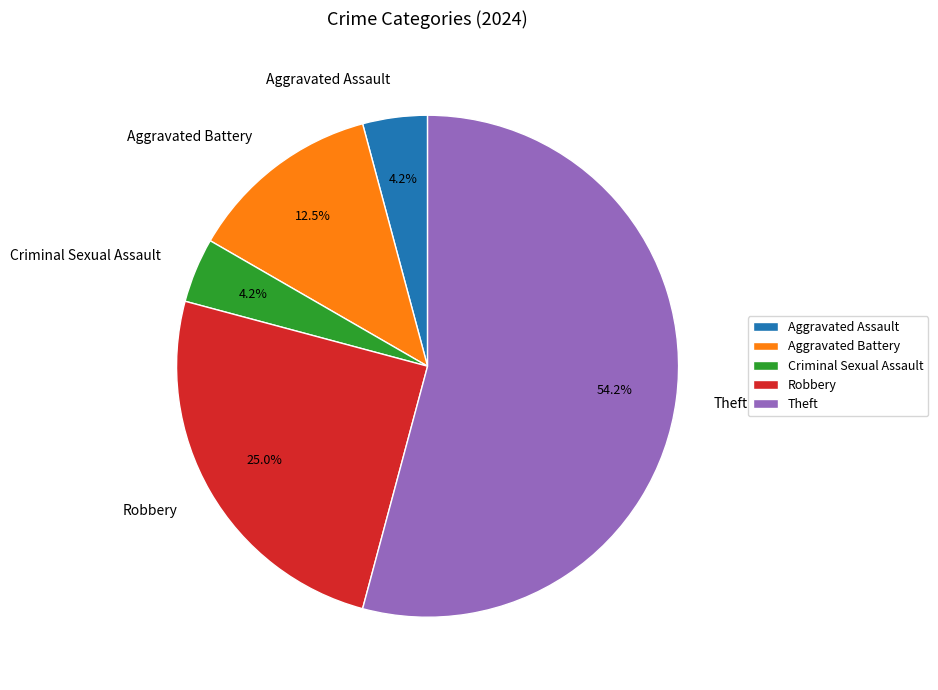

What is the largest slice in the pie chart?

Theft